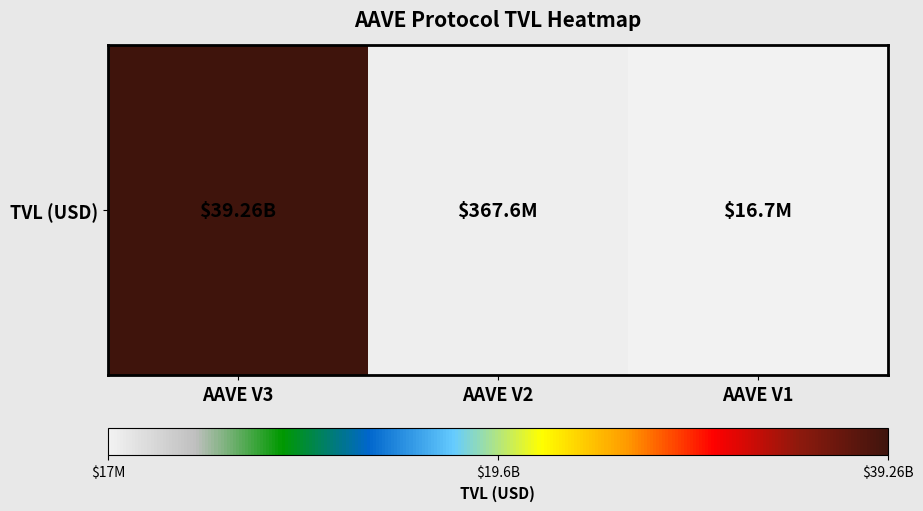

What is the change in value from AAVE V2 to AAVE V1?

-350945093.8